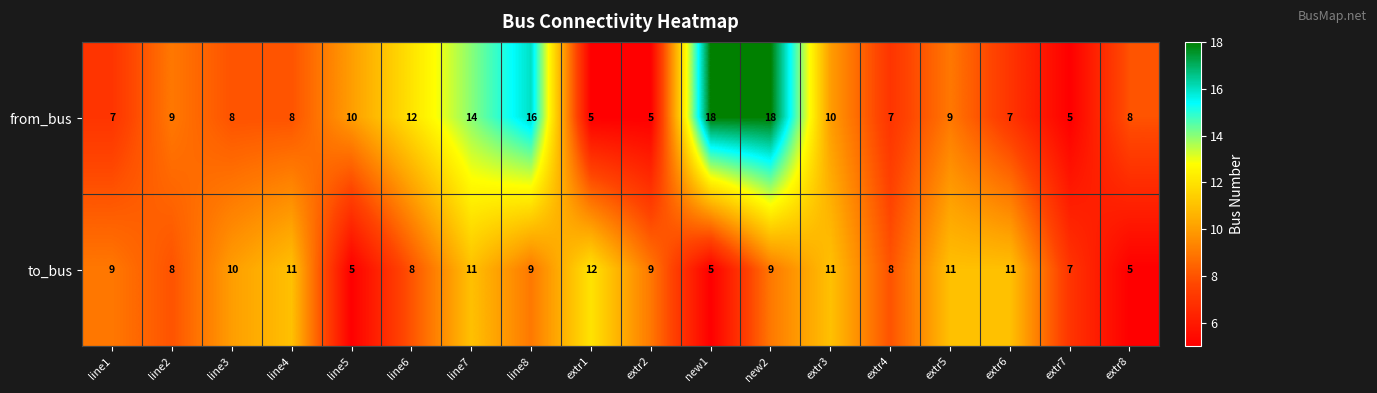

List the series in order of their peak value, lowest first.

to_bus, from_bus